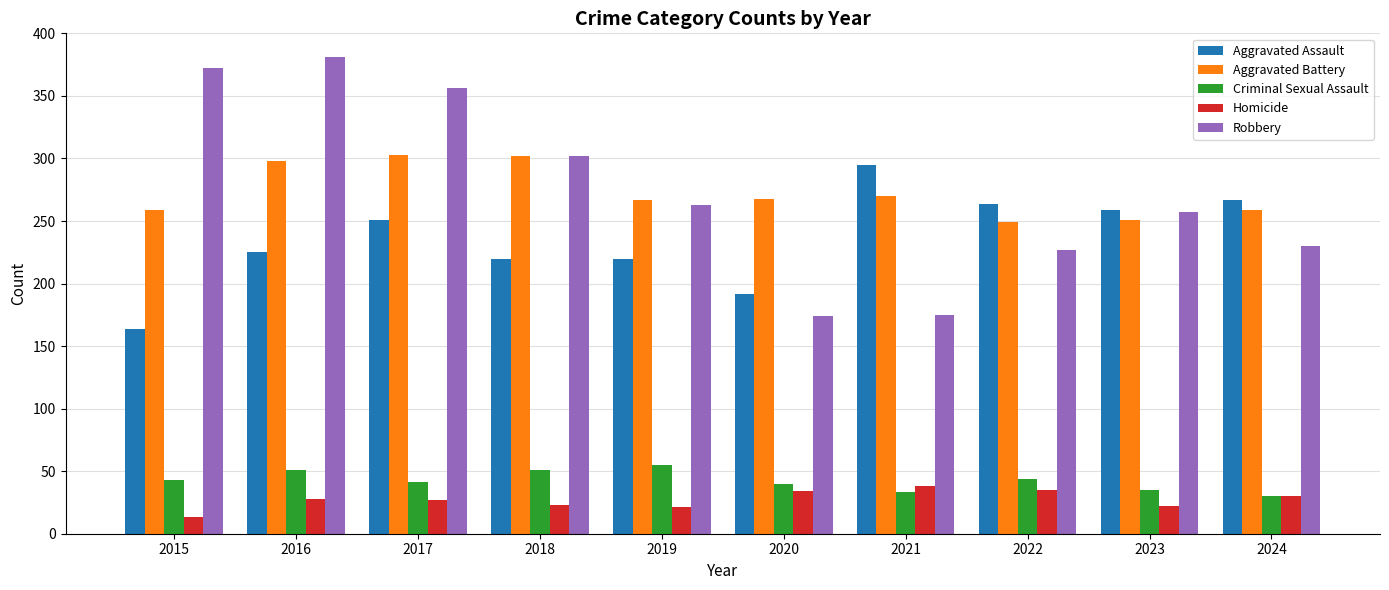

What is the difference between the Aggravated Assault values at 2024 and 2021?

28